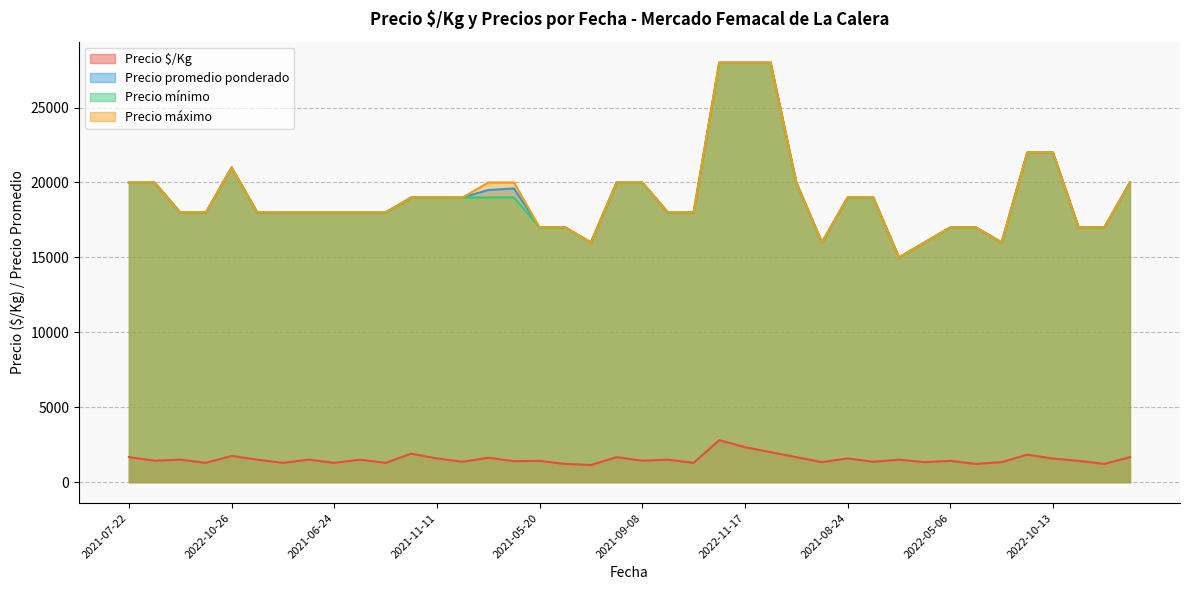

Which series has the widest spread of values?

Precio promedio ponderado